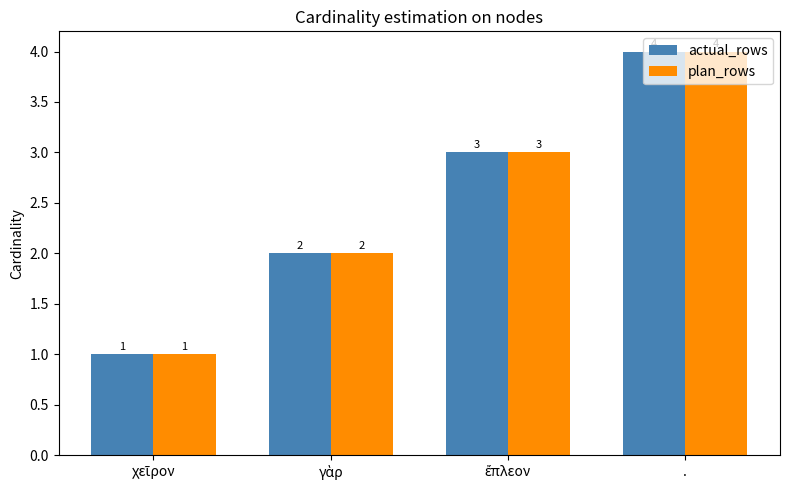

How many categories are shown in the chart?

4